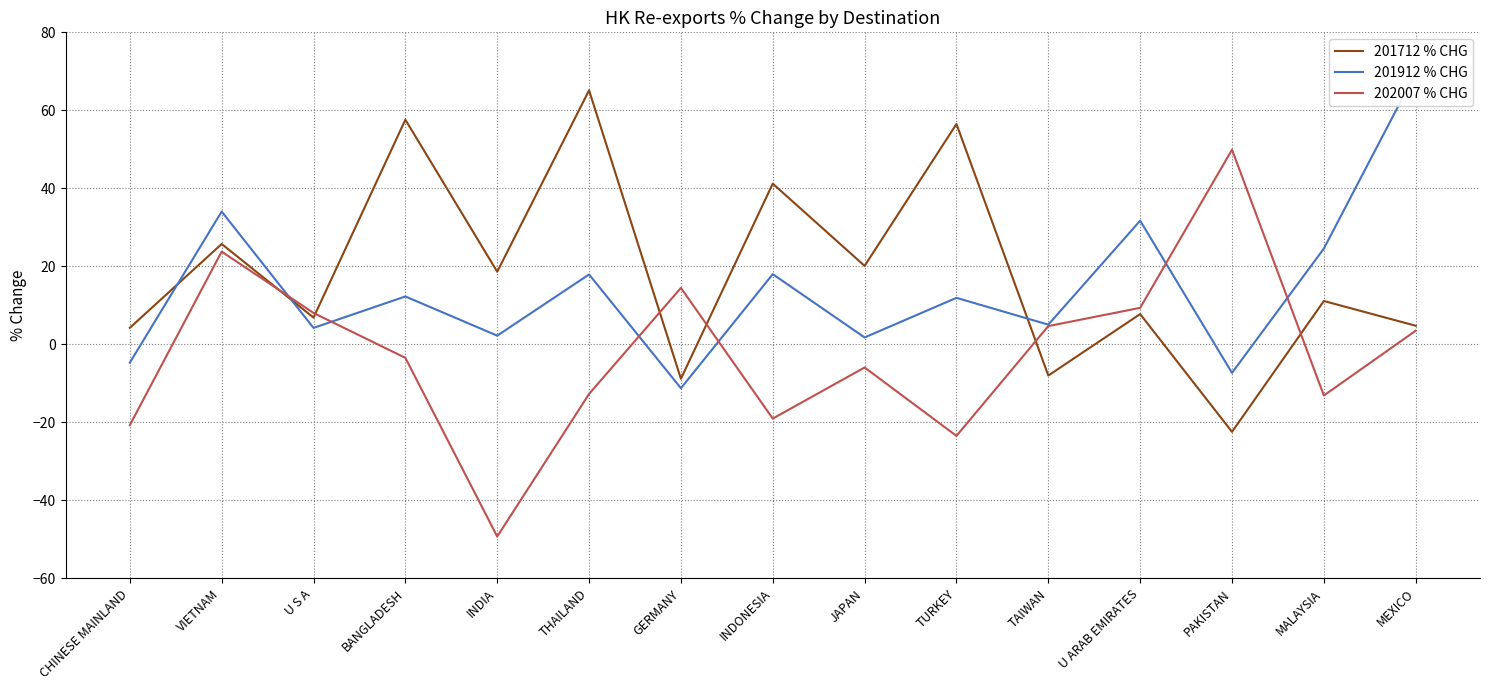

True or false: 201912 % CHG has a value of 31.7 at U ARAB EMIRATES.

True